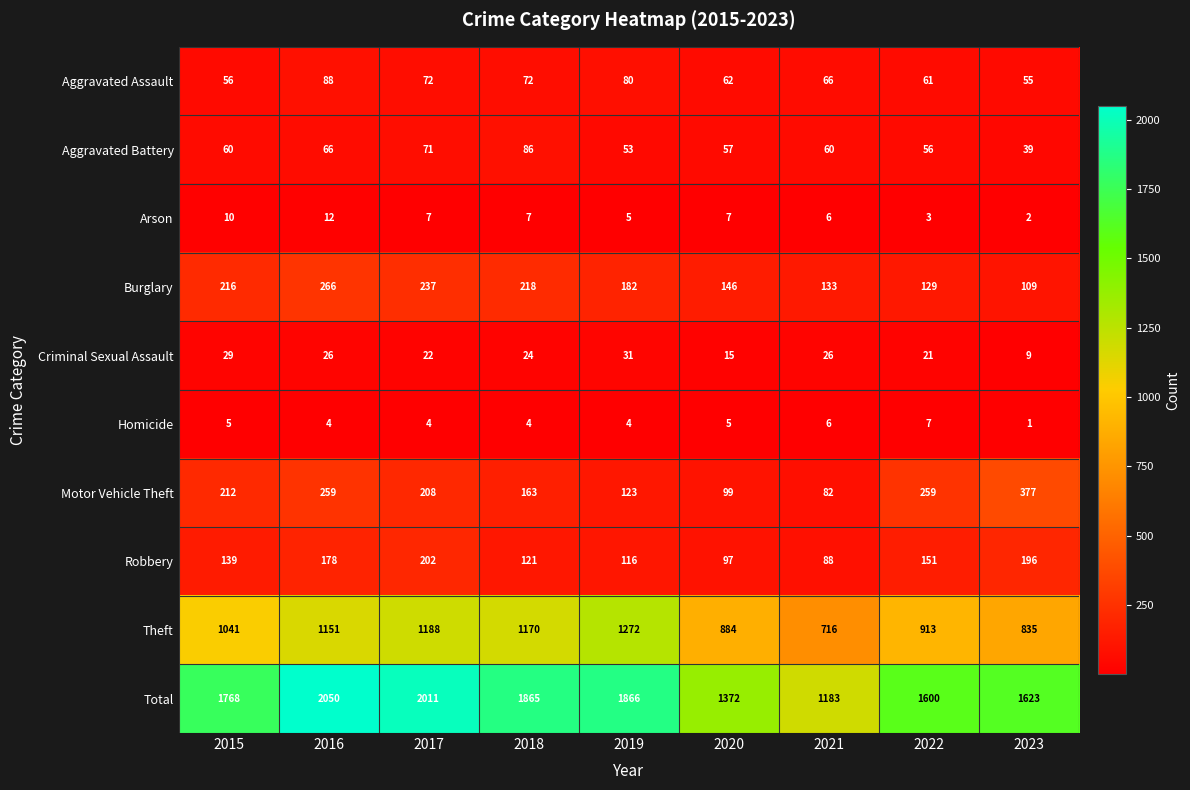

What is the difference between the maximum and minimum values in the Aggravated Battery series?

47